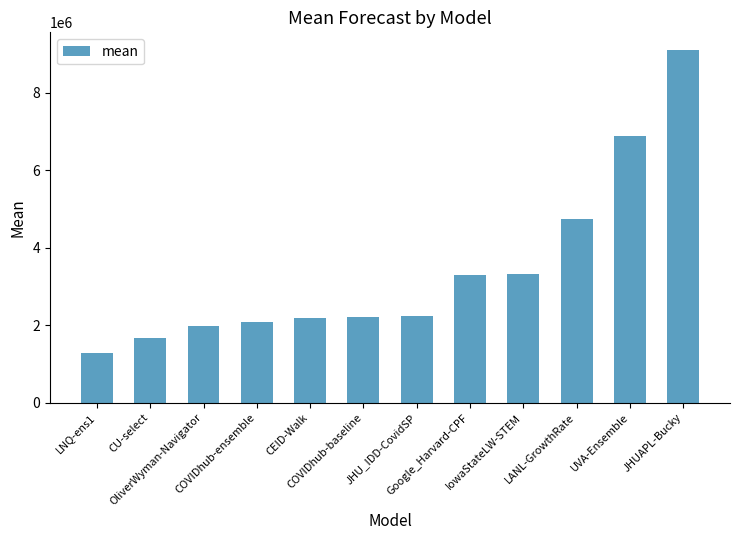

At which label is the value closest to 5194181?

LANL-GrowthRate